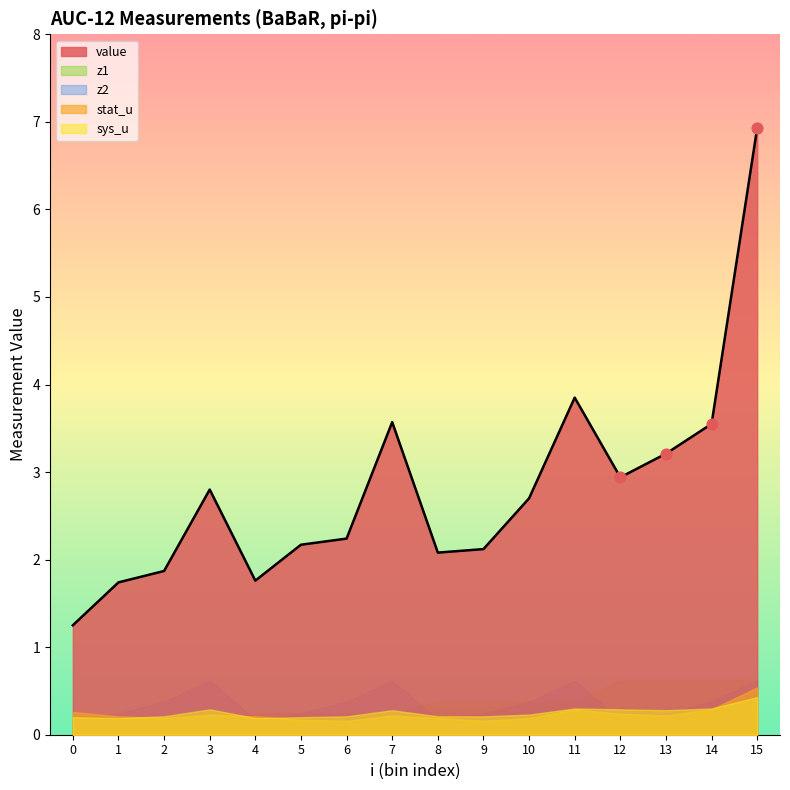

Which series has the widest spread of Y values?

value